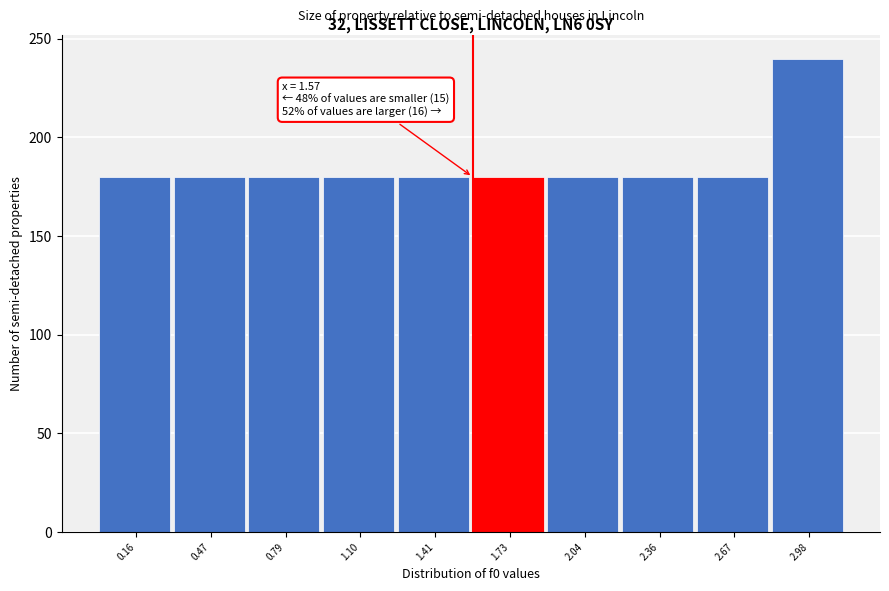

Over which range of the x-axis is the bar tallest?

2.85 to 3.15